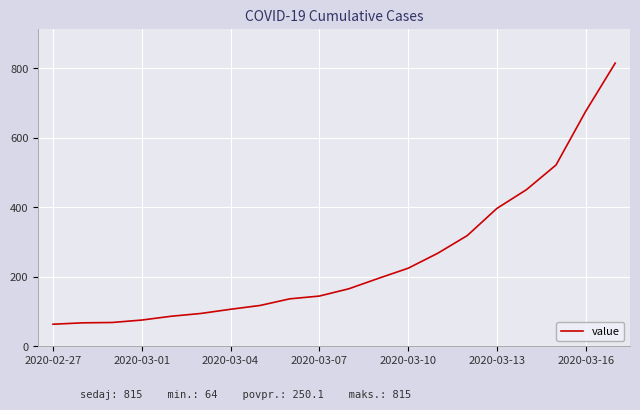

What is the maximum value shown in the chart?

815